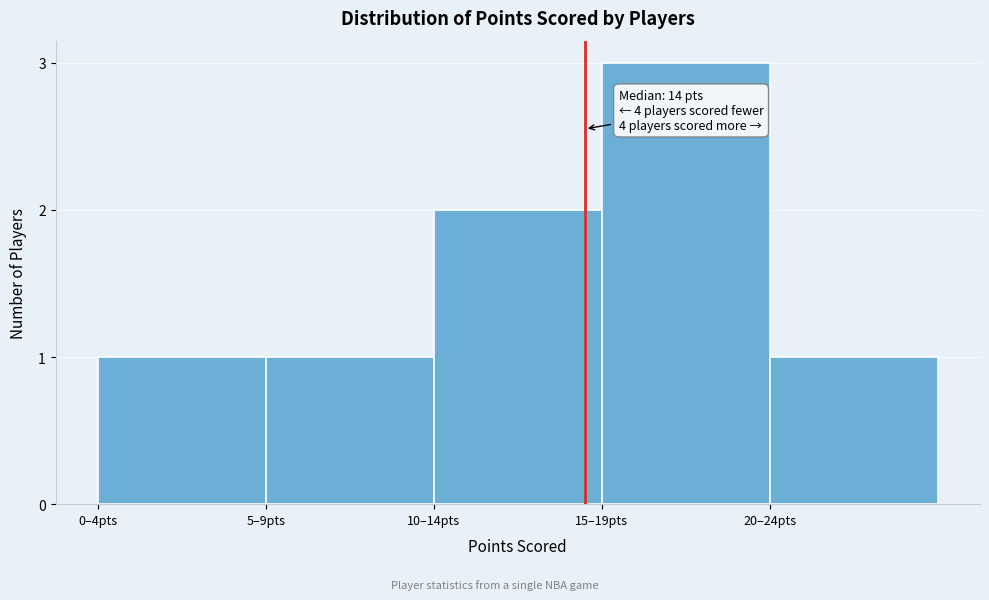

Reading left to right, transcribe all the data shown in this chart.

0–4pts=1	5–9pts=1	10–14pts=2	15–19pts=3	20–24pts=1